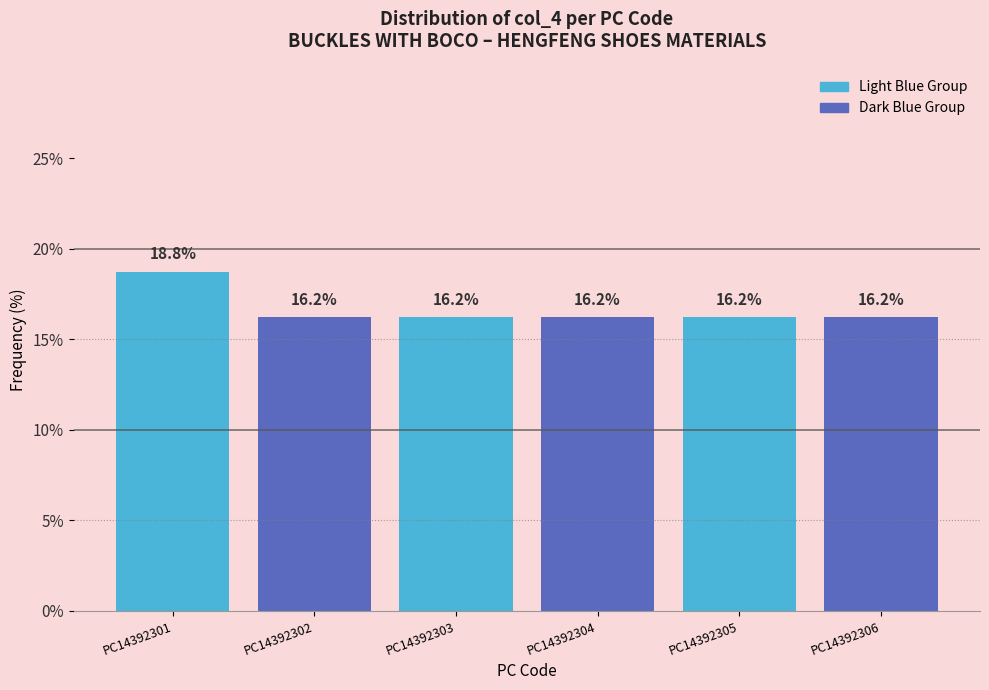

What is the ratio of the value at PC14392303 to the value at PC14392306?

1.0